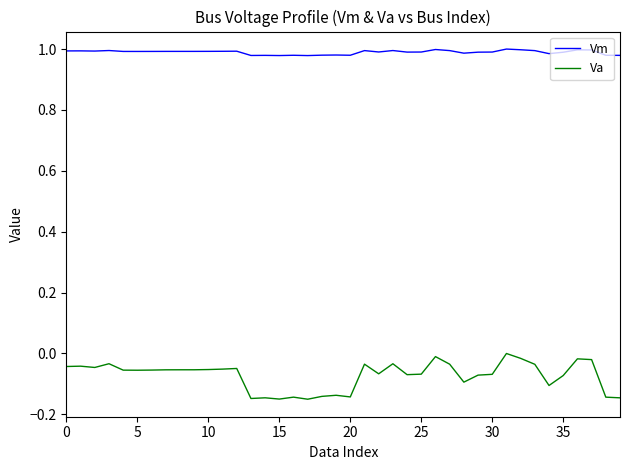

How many distinct data groups are displayed?

2